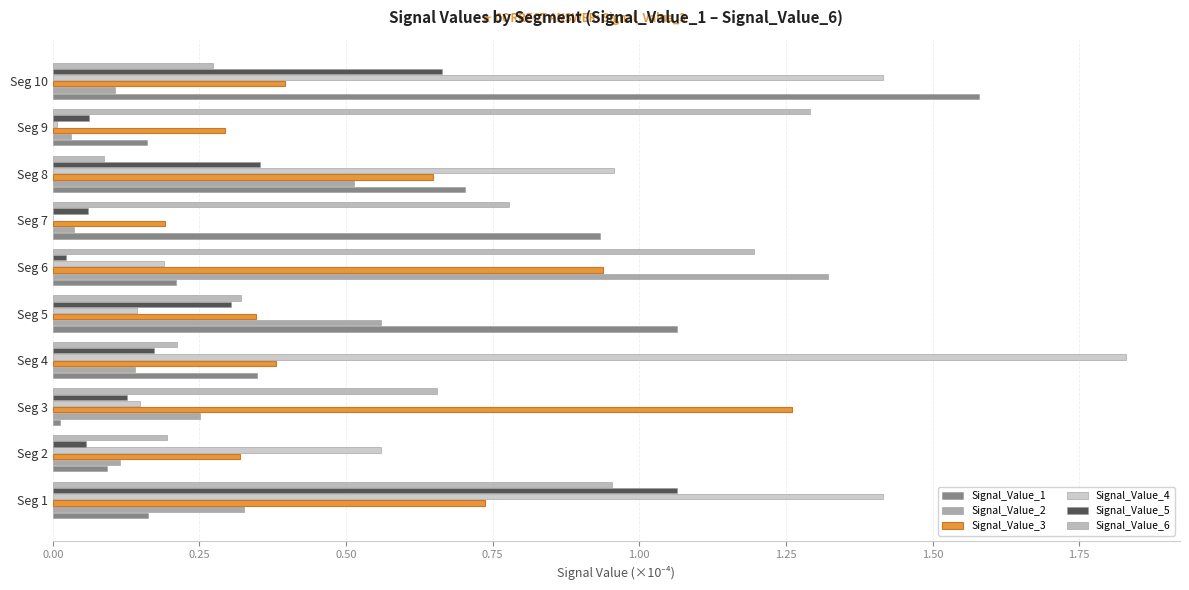

What is the difference between the maximum and second lowest values in the Signal_Value_5 series?

1.0